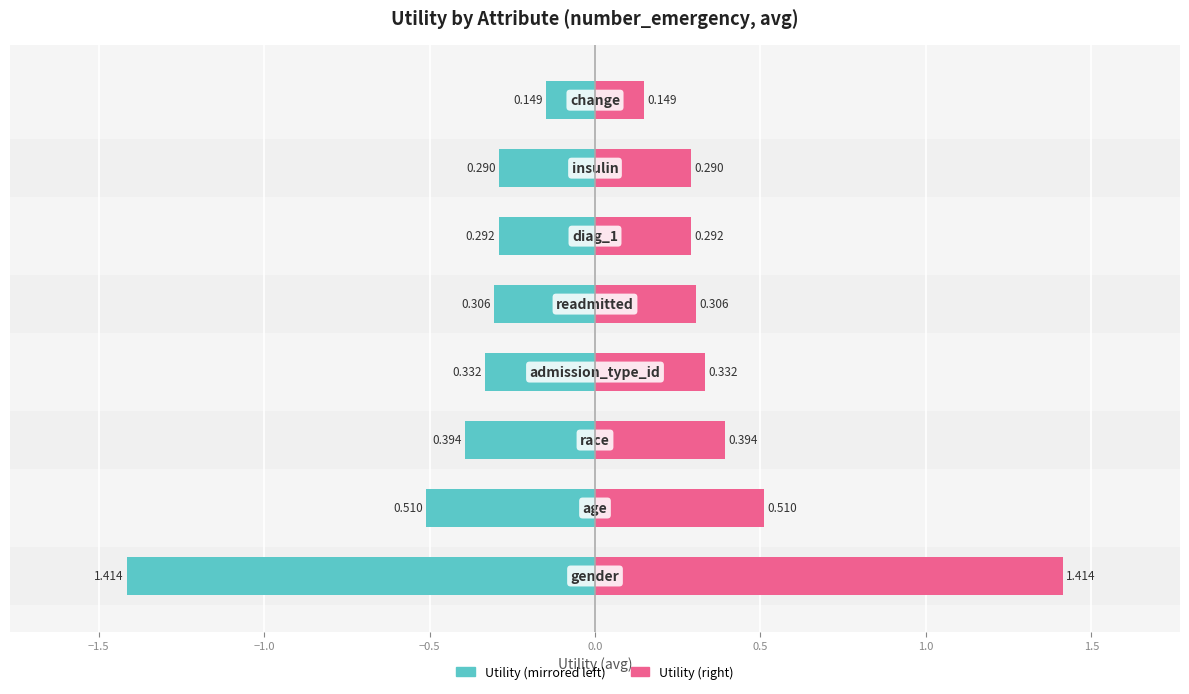

What is the greatest value displayed?

1.4